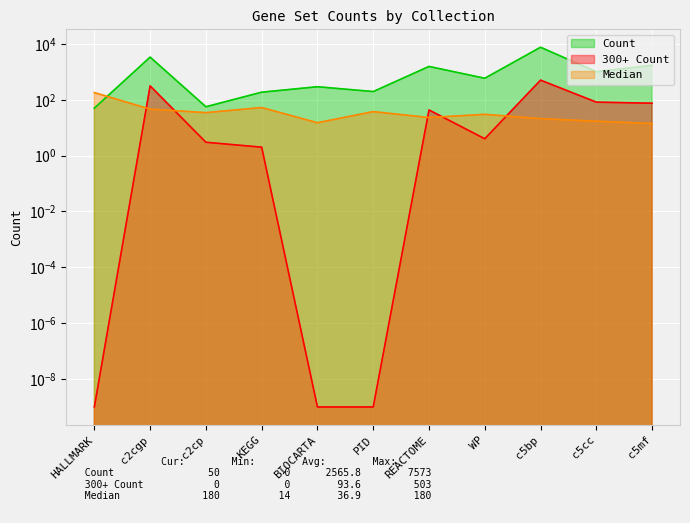

At how many categories does at least one series exceed 7219?

1